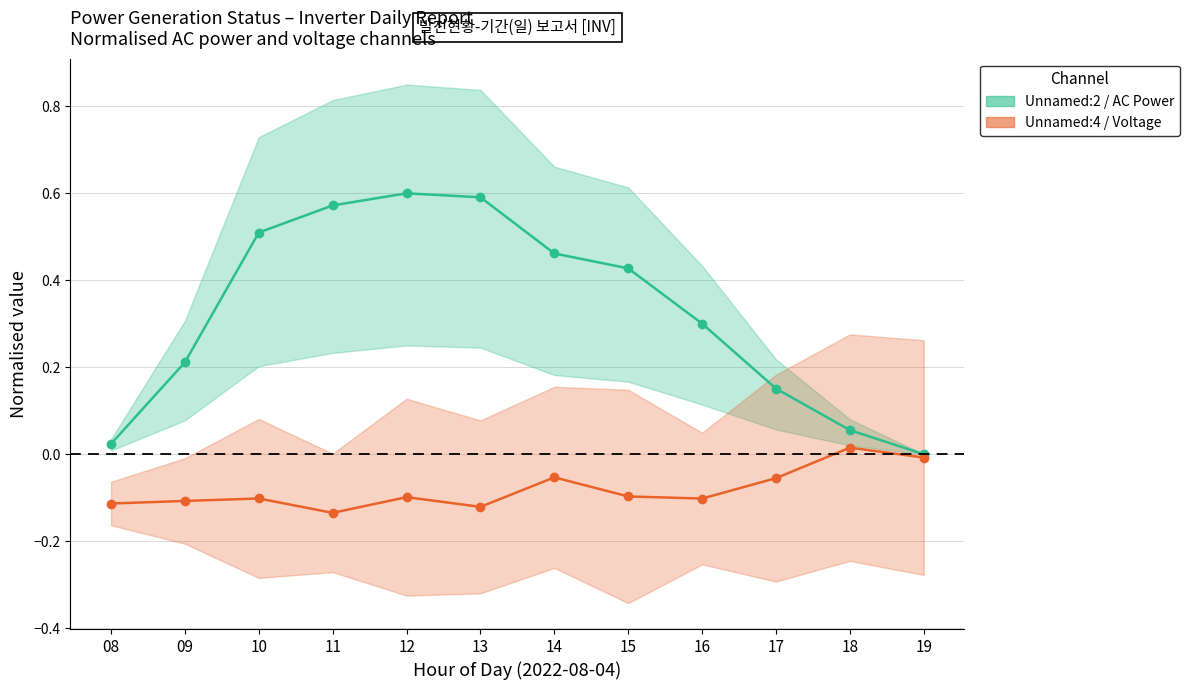

Reading left to right, list all the values displayed in this chart.

Unnamed:2 (AC Power): 0.0	0.2	0.5	0.6	0.6	0.6	0.5	0.4	0.3	0.2	0.1	0.0
Unnamed:4 (Voltage High): -0.1	-0.1	-0.1	-0.1	-0.1	-0.1	-0.1	-0.1	-0.1	-0.1	0.0	-0.0